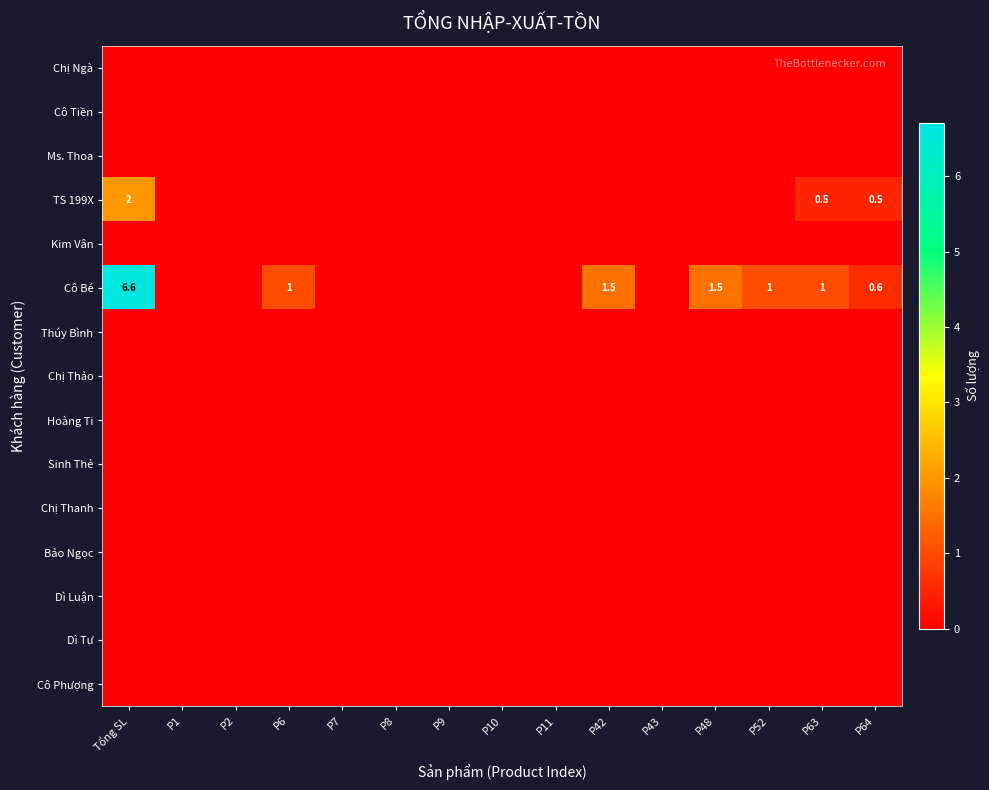

The TS 199X series shows 0.5 at P63. True or false?

True